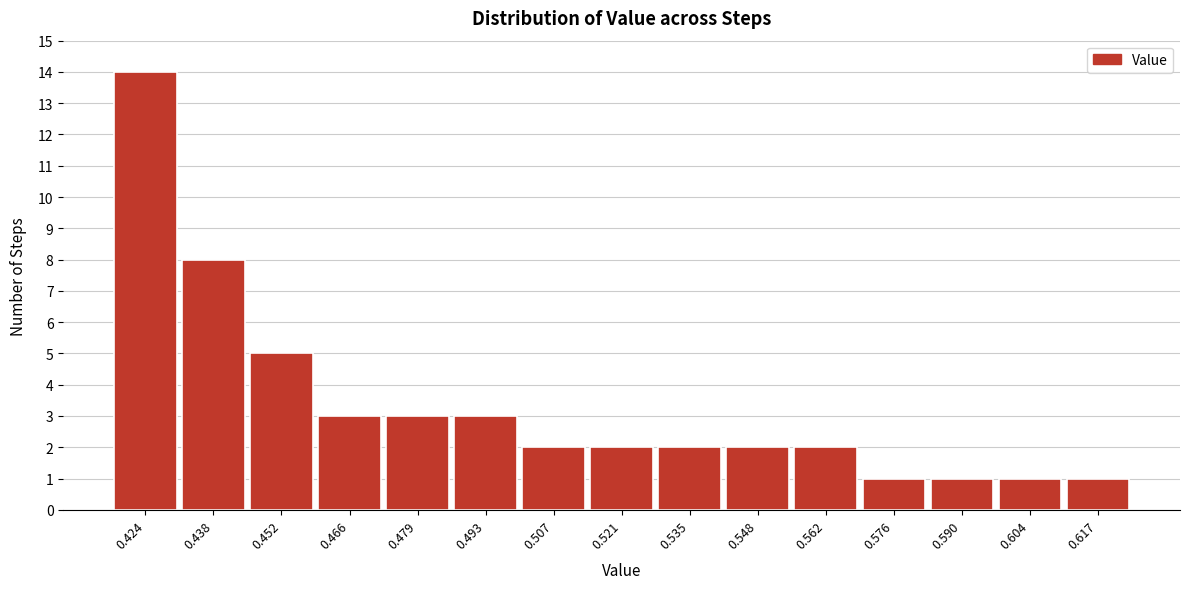

Reading left to right, extract all data points from this chart.

0.424=14	0.438=8	0.452=5	0.466=3	0.479=3	0.493=3	0.507=2	0.521=2	0.535=2	0.548=2	0.562=2	0.576=1	0.590=1	0.604=1	0.617=1